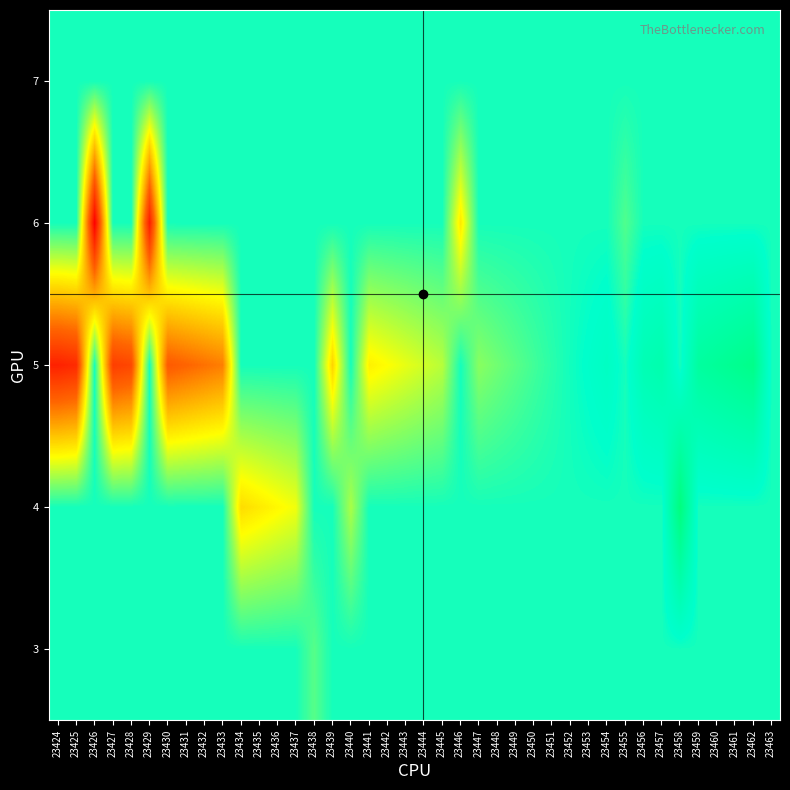

Reading left to right, what are all the values shown in this chart?

row_0: 23424=0.0	23425=0.0	23426=0.0	23427=0.0	23428=0.0	23429=0.0	23430=0.0	23431=0.0	23432=0.0	23433=0.0	23434=0.0	23435=0.0	23436=0.0	23437=0.0	23438=-0.1	23439=0.0	23440=0.0	23441=0.0	23442=0.0	23443=0.0	23444=0.0	23445=0.0	23446=0.0	23447=0.0	23448=0.0	23449=0.0	23450=0.0	23451=0.0	23452=0.0	23453=0.0	23454=0.0	23455=0.0	23456=0.0	23457=0.0	23458=0.0	23459=0.0	23460=0.0	23461=0.0	23462=0.0	23463=0.0
row_1: 23424=0.0	23425=0.0	23426=0.0	23427=0.0	23428=0.0	23429=0.0	23430=0.0	23431=0.0	23432=0.0	23433=0.0	23434=-0.3	23435=-0.3	23436=-0.3	23437=-0.2	23438=0.0	23439=0.0	23440=-0.2	23441=0.0	23442=0.0	23443=0.0	23444=0.0	23445=0.0	23446=0.0	23447=0.0	23448=0.0	23449=0.0	23450=0.0	23451=0.0	23452=0.0	23453=0.0	23454=0.0	23455=0.0	23456=0.0	23457=0.0	23458=0.3	23459=0.0	23460=0.0	23461=0.0	23462=0.0	23463=0.0
row_2: 23424=-0.7	23425=-0.7	23426=0.0	23427=-0.6	23428=-0.6	23429=0.0	23430=-0.6	23431=-0.5	23432=-0.5	23433=-0.5	23434=0.0	23435=0.0	23436=0.0	23437=0.0	23438=0.0	23439=-0.3	23440=0.0	23441=-0.3	23442=-0.3	23443=-0.2	23444=-0.2	23445=-0.2	23446=0.0	23447=-0.1	23448=-0.1	23449=-0.1	23450=-0.0	23451=-0.0	23452=0.0	23453=0.0	23454=0.1	23455=0.0	23456=0.1	23457=0.1	23458=0.0	23459=0.2	23460=0.2	23461=0.2	23462=0.3	23463=0.0
row_3: 23424=0.0	23425=0.0	23426=-0.8	23427=0.0	23428=0.0	23429=-0.7	23430=0.0	23431=0.0	23432=0.0	23433=0.0	23434=0.0	23435=0.0	23436=0.0	23437=0.0	23438=0.0	23439=0.0	23440=0.0	23441=0.0	23442=0.0	23443=0.0	23444=0.0	23445=0.0	23446=-0.3	23447=0.0	23448=0.0	23449=0.0	23450=0.0	23451=0.0	23452=0.0	23453=0.0	23454=0.0	23455=-0.1	23456=0.0	23457=0.0	23458=0.0	23459=0.0	23460=0.0	23461=0.0	23462=0.0	23463=0.0
row_4: 23424=0.0	23425=0.0	23426=0.0	23427=0.0	23428=0.0	23429=0.0	23430=0.0	23431=0.0	23432=0.0	23433=0.0	23434=0.0	23435=0.0	23436=0.0	23437=0.0	23438=0.0	23439=0.0	23440=0.0	23441=0.0	23442=0.0	23443=0.0	23444=0.0	23445=0.0	23446=0.0	23447=0.0	23448=0.0	23449=0.0	23450=0.0	23451=0.0	23452=0.0	23453=0.0	23454=0.0	23455=0.0	23456=0.0	23457=0.0	23458=0.0	23459=0.0	23460=0.0	23461=0.0	23462=0.0	23463=0.0